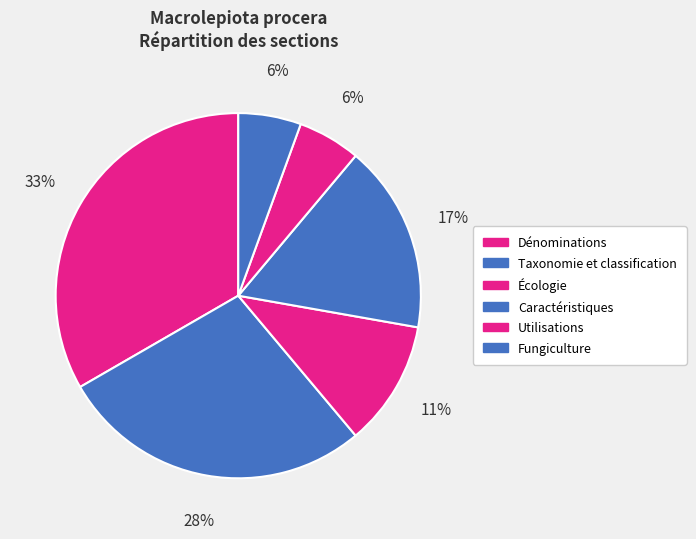

Is there any slice that represents more than half of the pie?

No